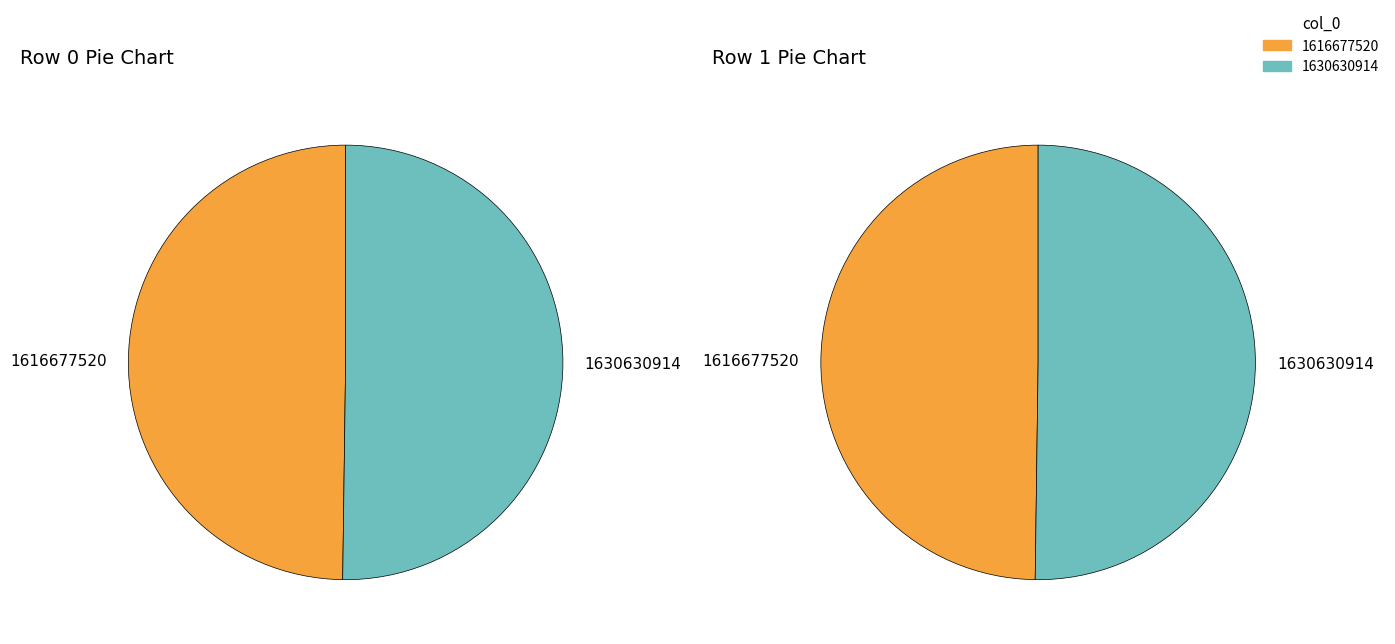

How many slices are in this pie chart?

2